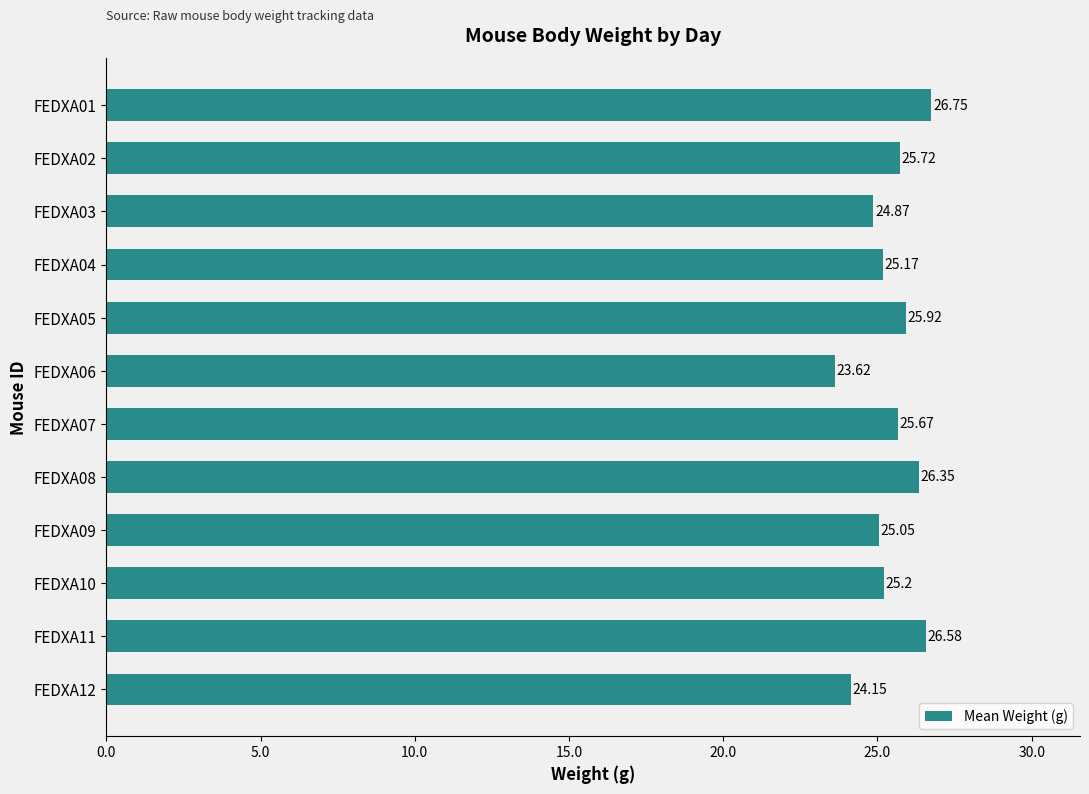

Rank the categories by value from highest to lowest.

FEDXA01, FEDXA11, FEDXA08, FEDXA05, FEDXA02, FEDXA07, FEDXA10, FEDXA04, FEDXA09, FEDXA03, FEDXA12, FEDXA06